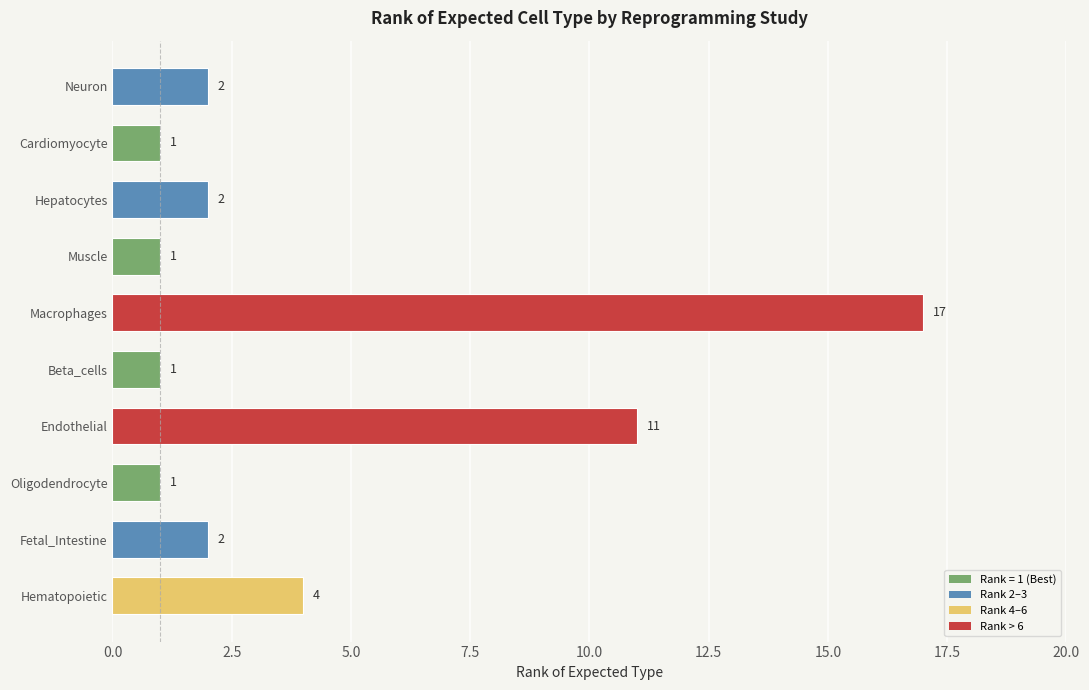

Where is the data nearest to the value 9?

Endothelial